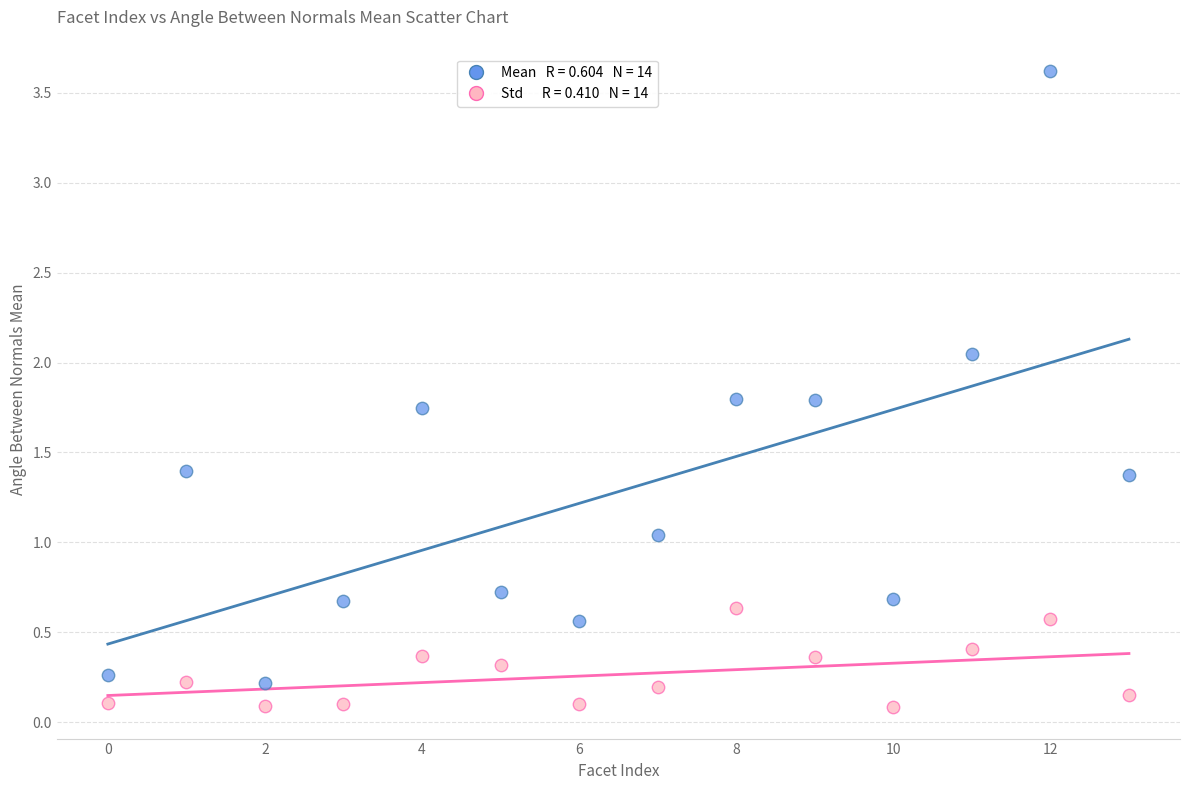

Across all data points, what is the range of Y values (max minus min)?

3.5